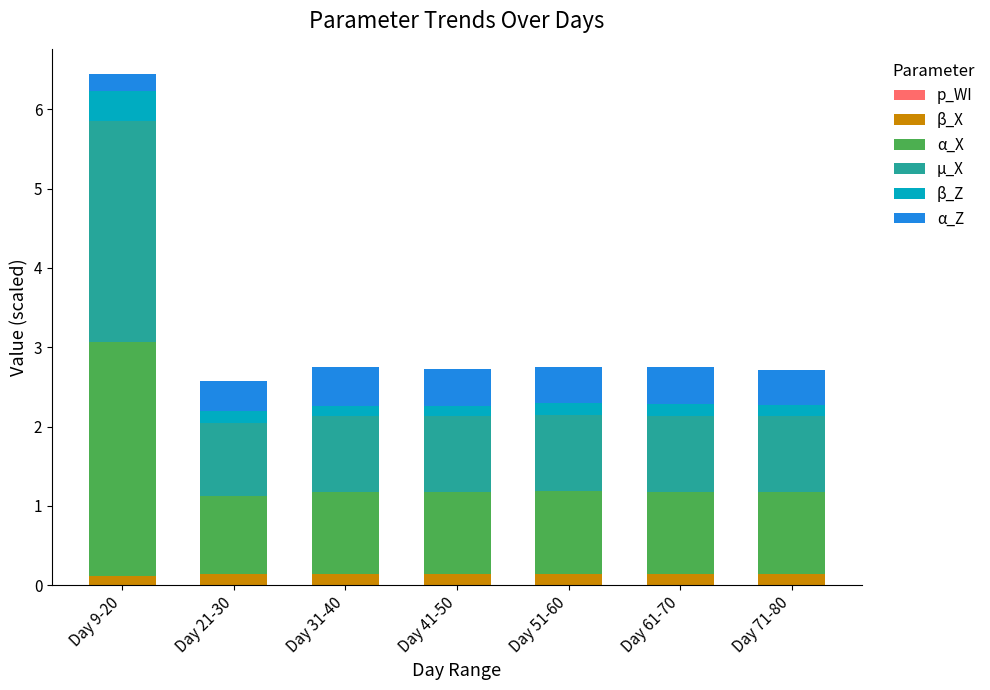

At which category is the sum across all series the highest?

Day 9-20